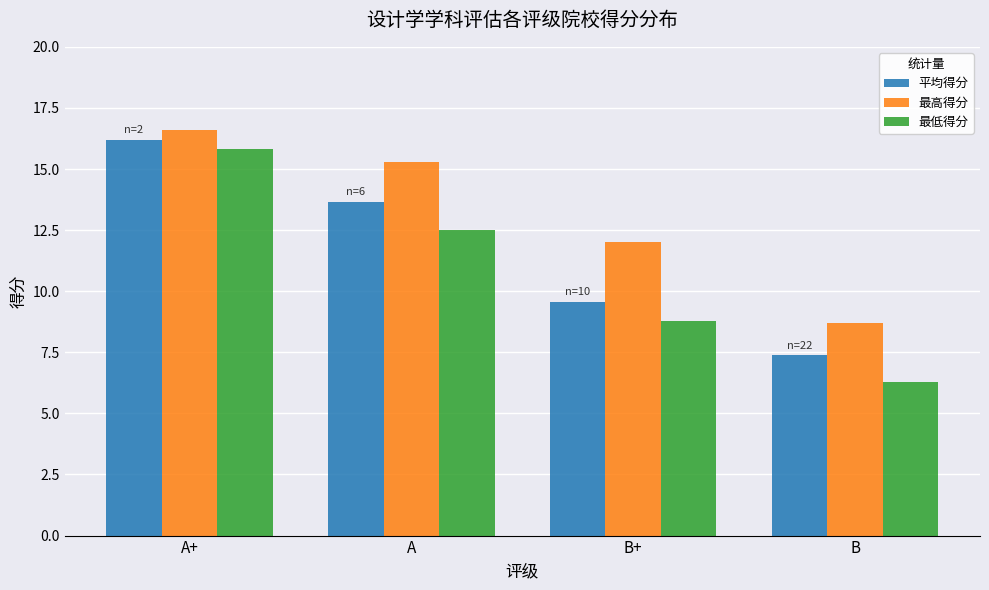

True or false: 最高得分 has a value of 5.8 at B+.

False